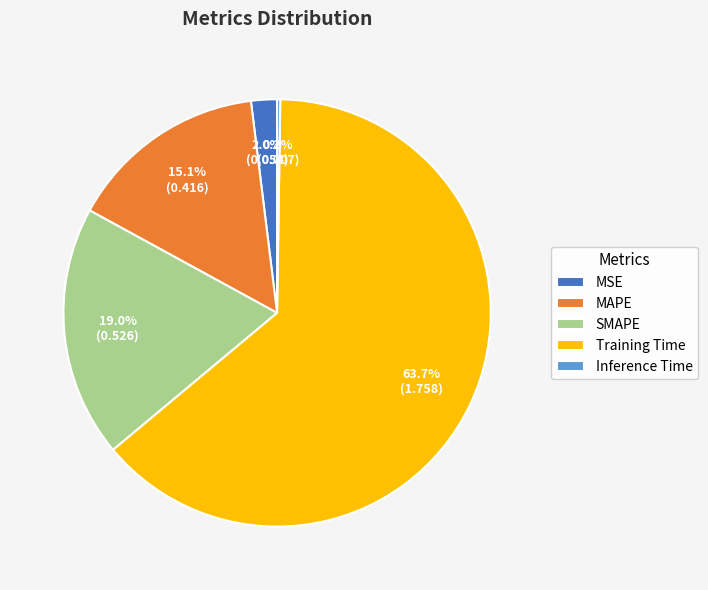

To the nearest percent, what is the difference between the MAPE and Training Time slice percentages?

49%